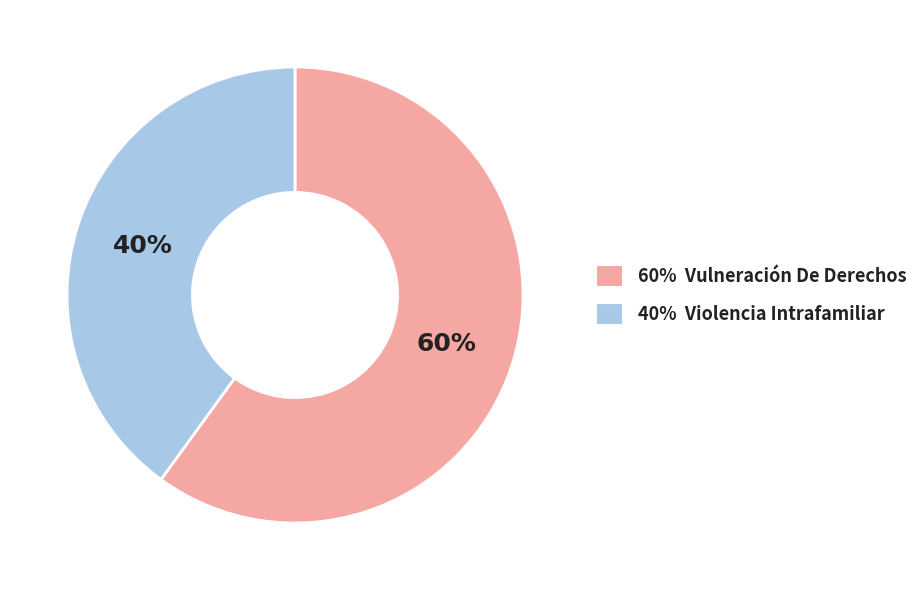

The 40% Violencia Intrafamiliar slice represents 40% of the pie. True or false?

True